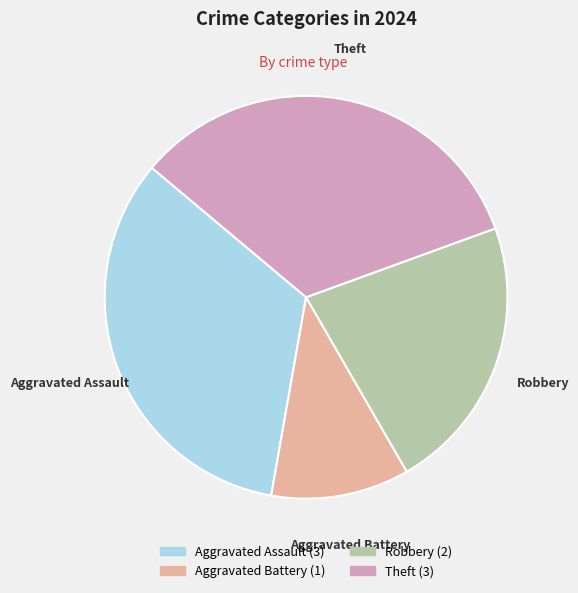

Do Aggravated Assault and Robbery together represent more than half of the pie?

Yes